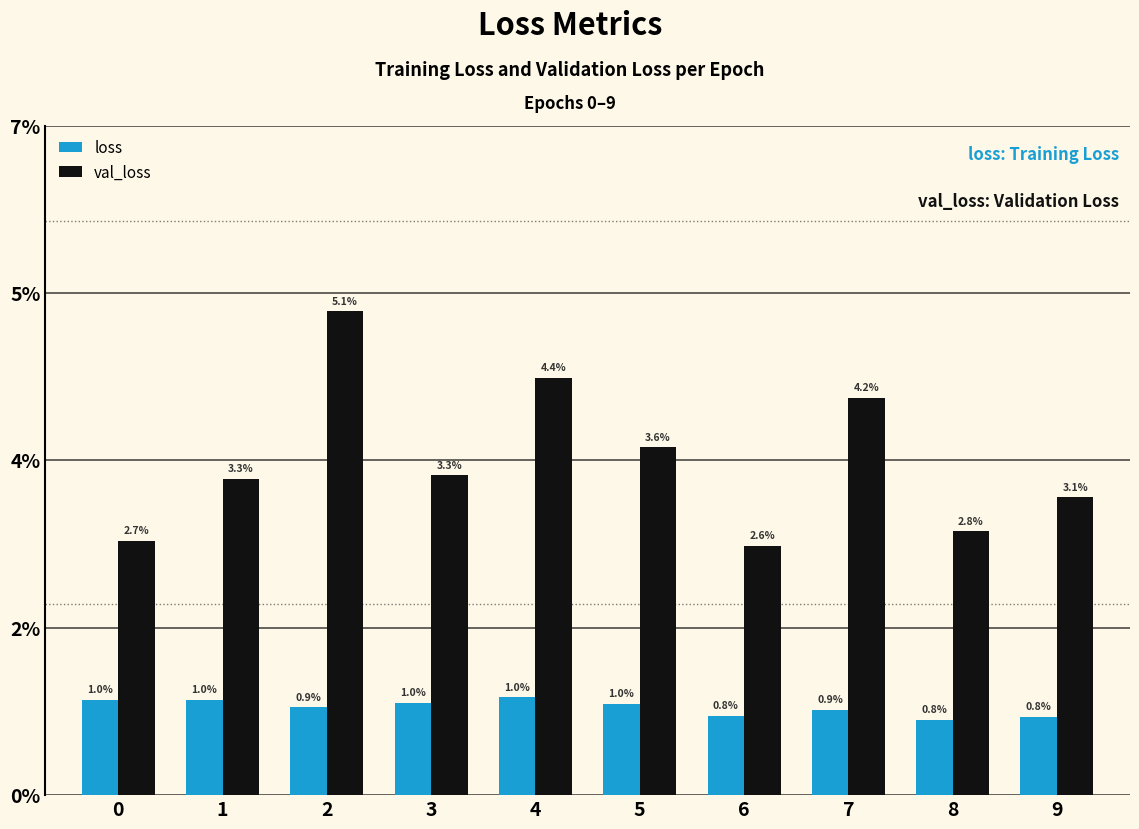

At how many categories does at least one series exceed 0?

10